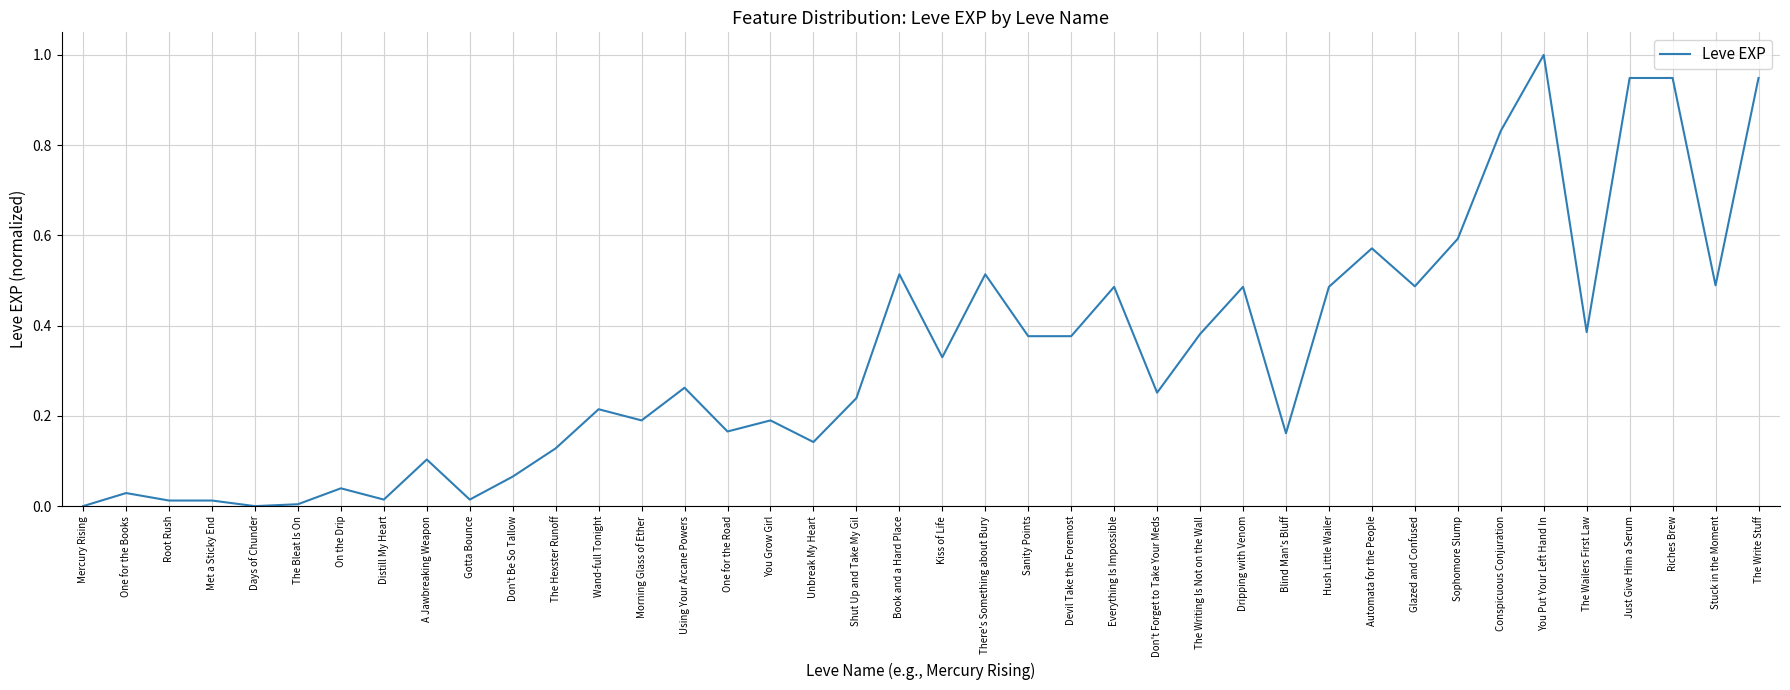

How many series are shown in this chart?

1